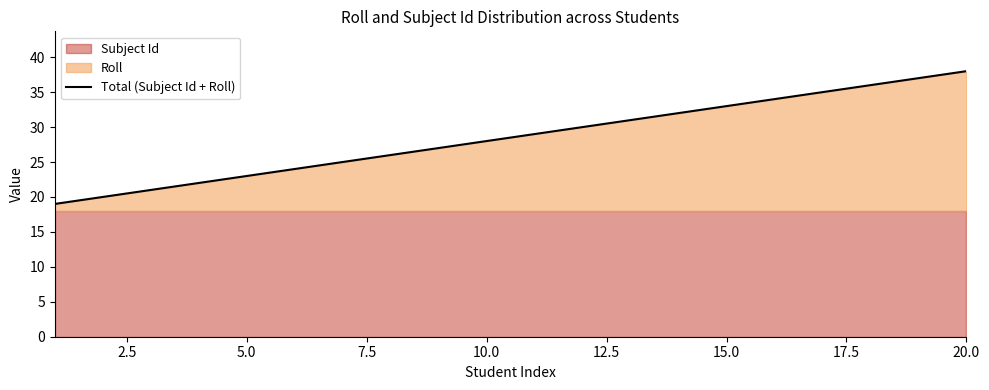

What is the value of the 18th point from the left?

36